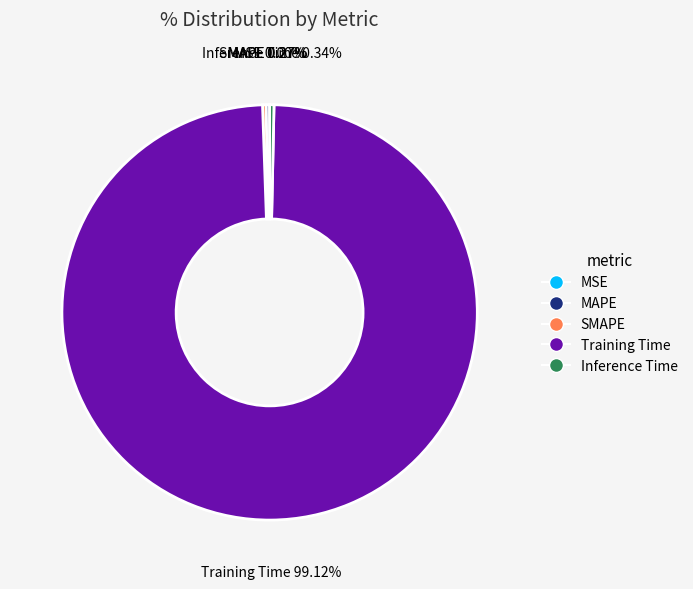

Which category has the biggest portion of the pie?

Training Time